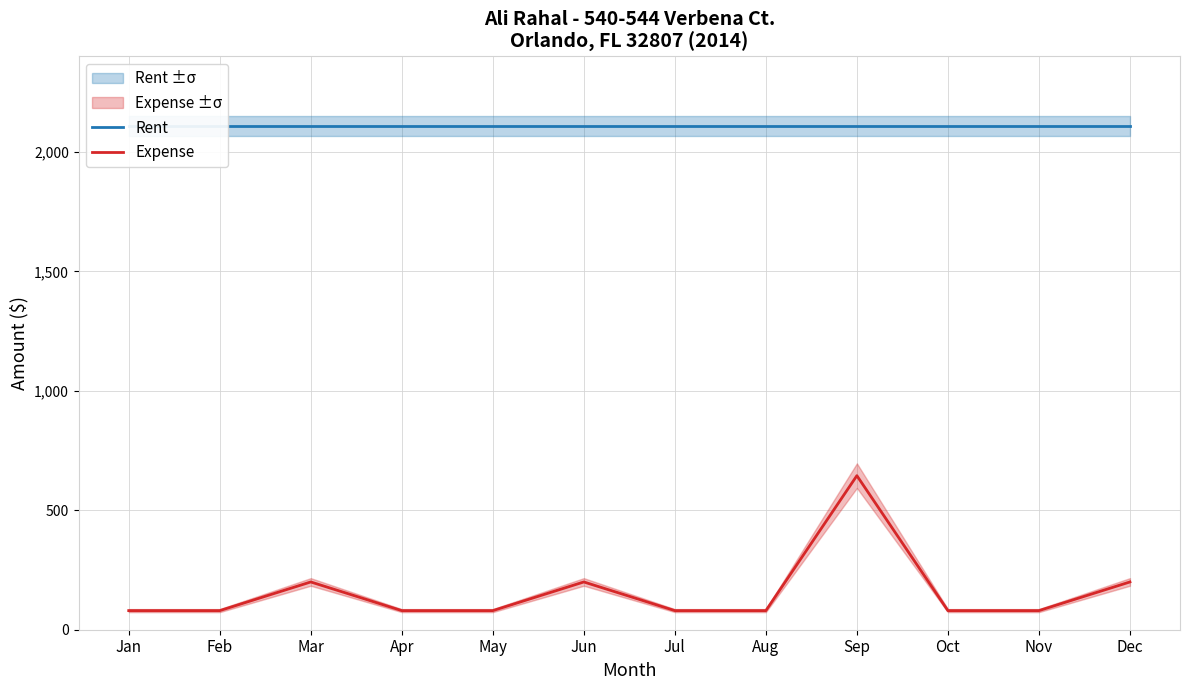

What are all the series names shown in the legend?

Rent, Expense